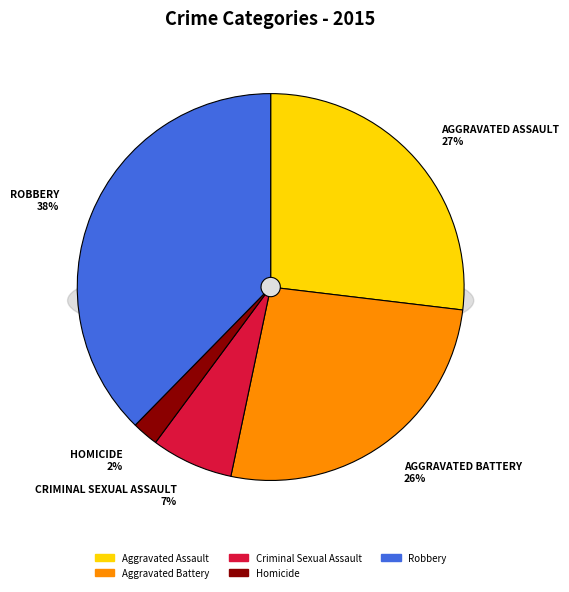

Rank the categories by value from highest to lowest.

Robbery, Aggravated Assault, Aggravated Battery, Criminal Sexual Assault, Homicide